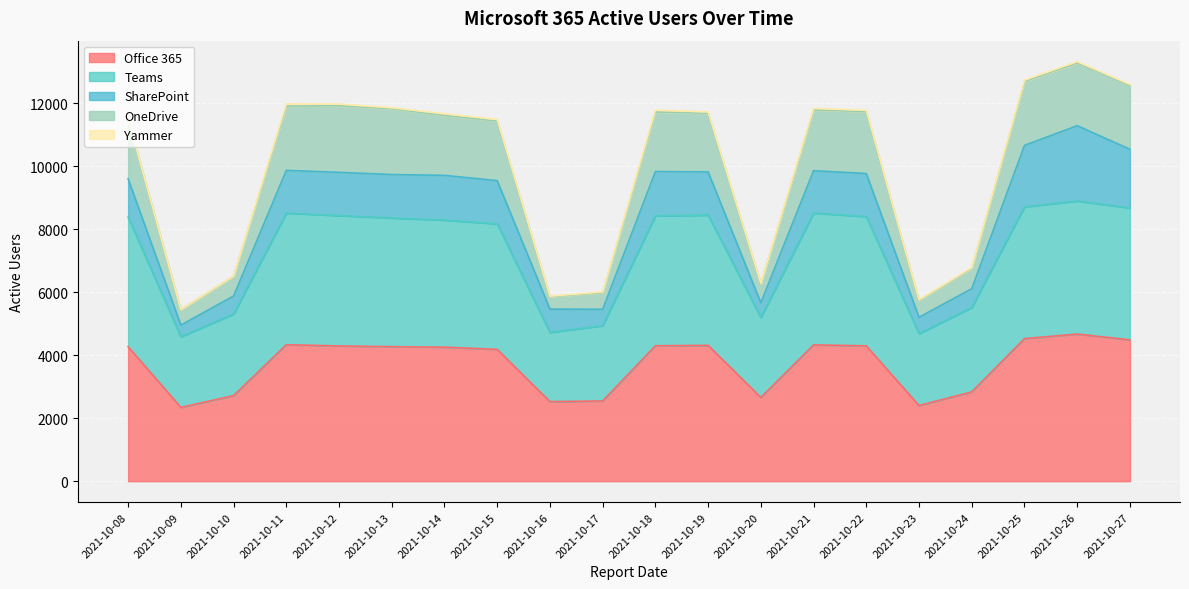

At which category does Teams reach its first local valley?

2021-10-09